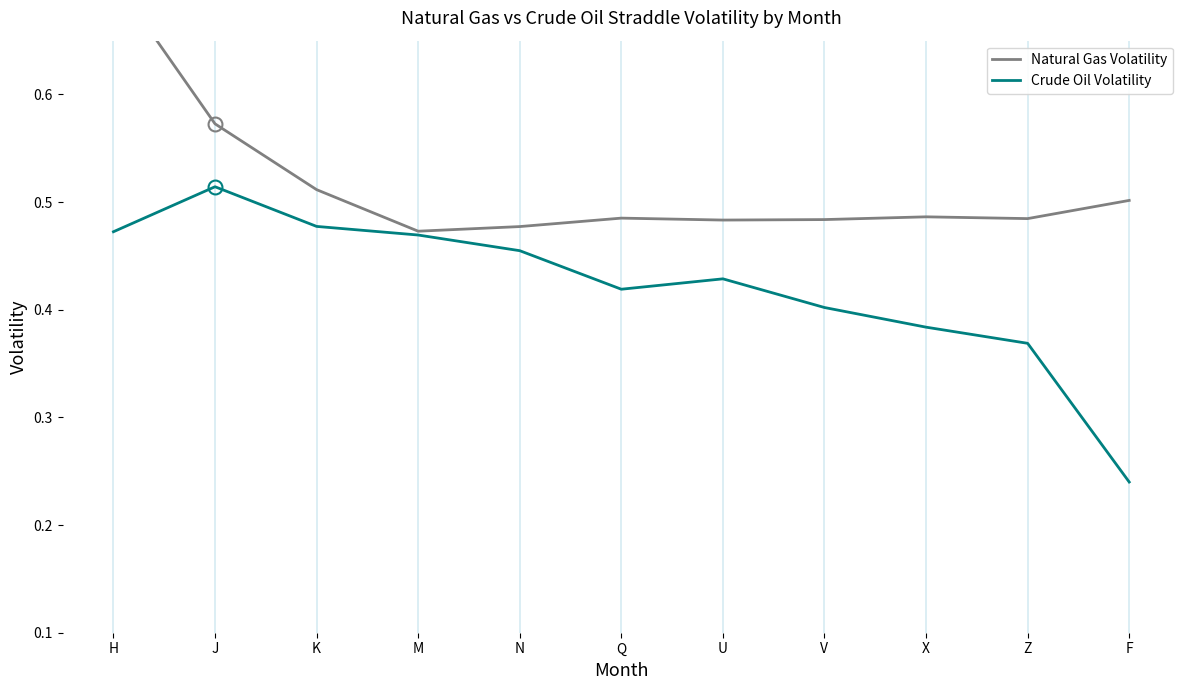

Which series has the largest total across all categories?

Natural Gas Volatility